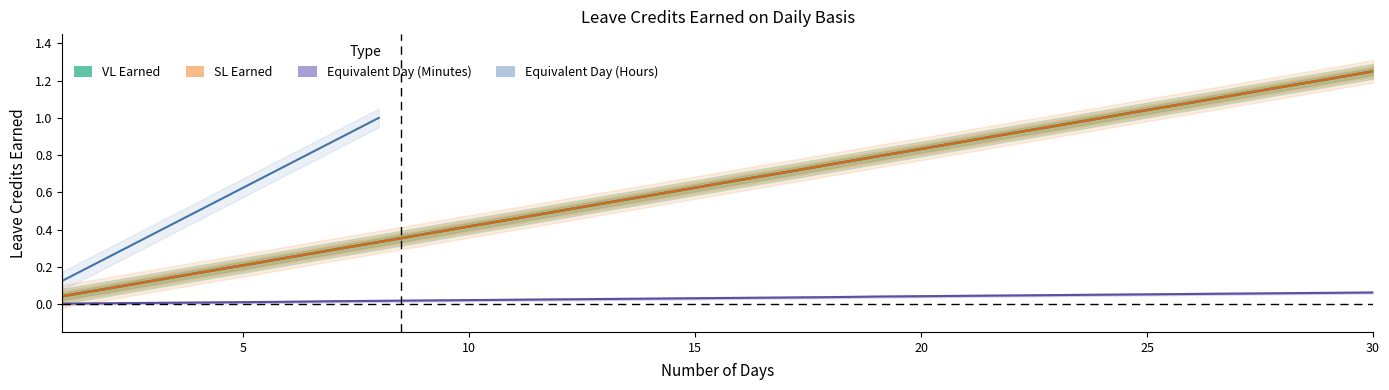

At which label does SL Earned reach its peak?

30